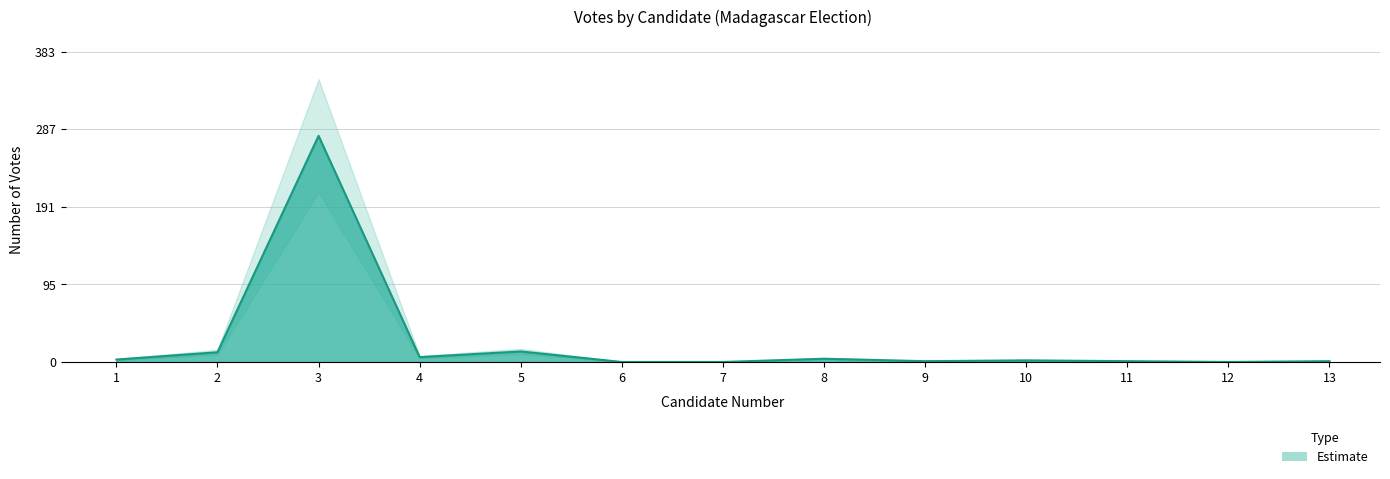

Is it true that the value at 2 is 12?

True